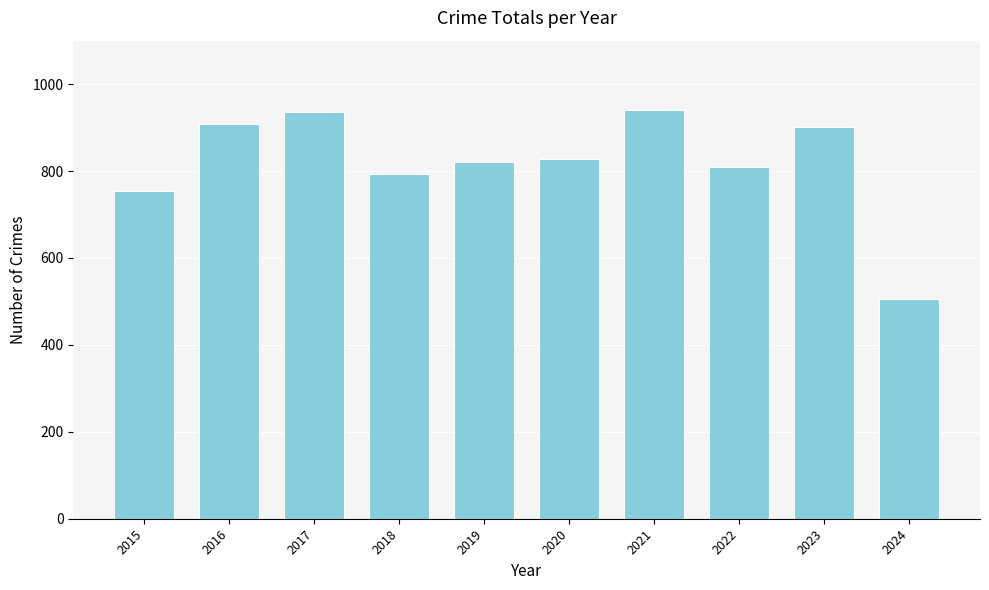

Count the number of data series in this chart.

1